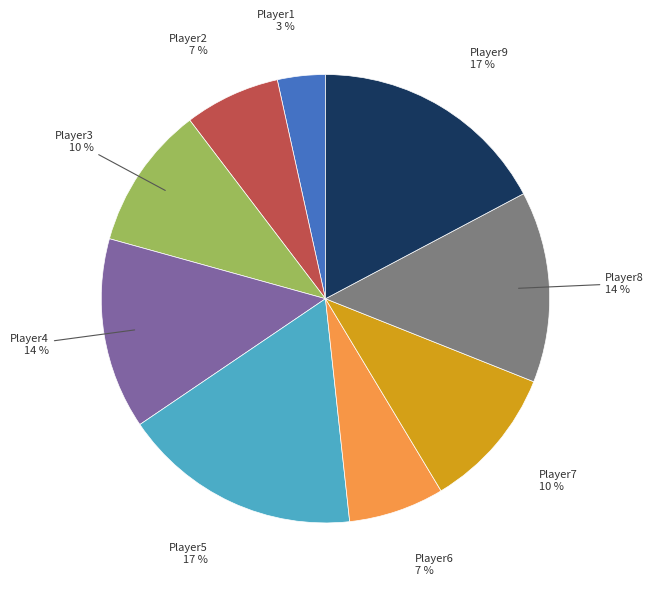

Count the number of slices in the pie.

9